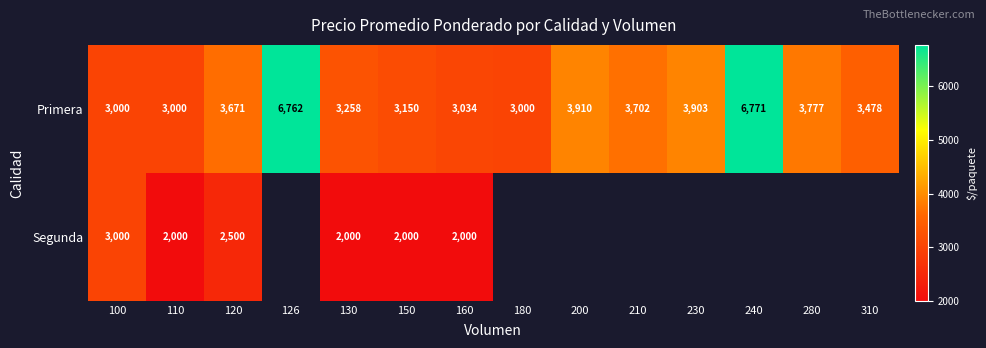

At which label is Primera closest to 4885?

200